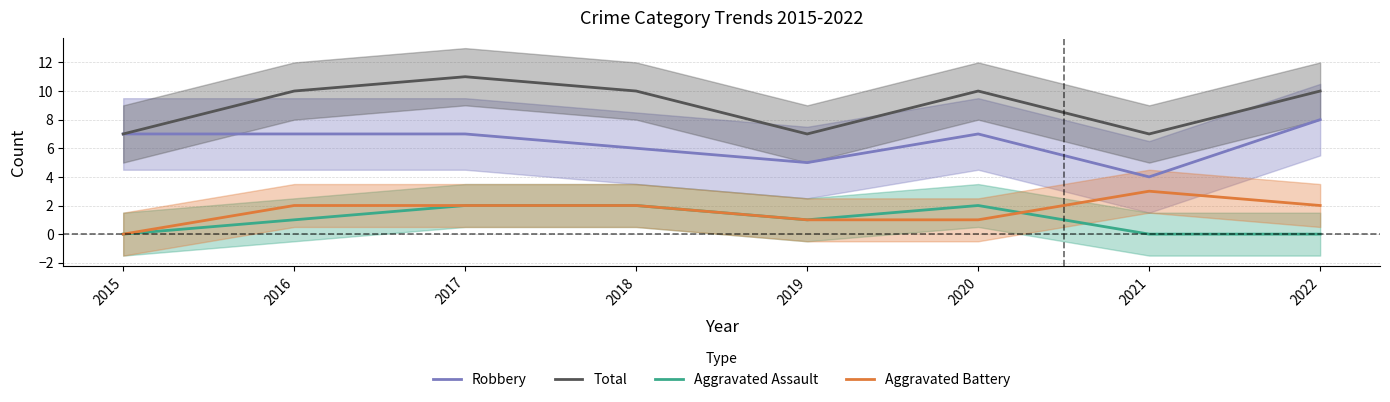

What is the difference between the second highest and minimum values in the Robbery series?

3